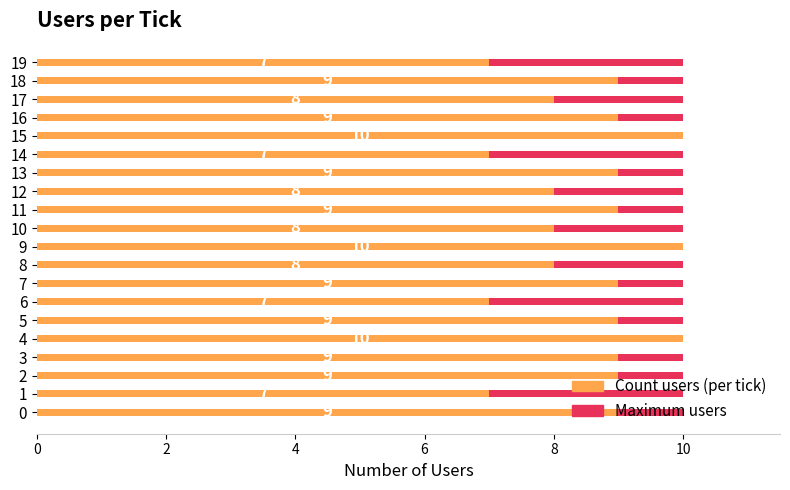

True or false: Count users (per tick) has a value of 8.0 at 12.

True